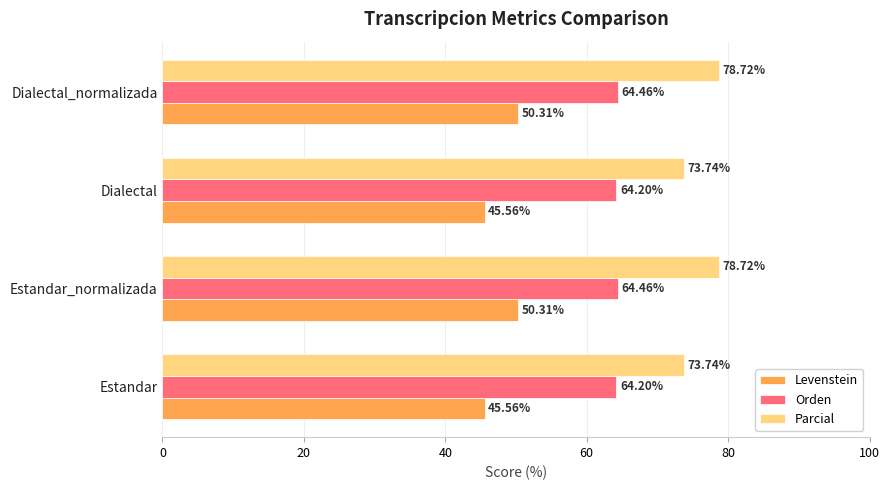

At Dialectal_normalizada, list the series in order from largest to smallest.

Parcial, Orden, Levenstein